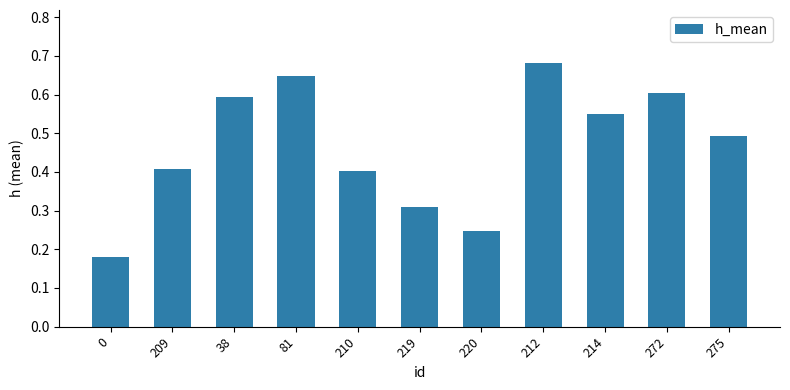

True or false: the data shows 0.6 at 81.

True